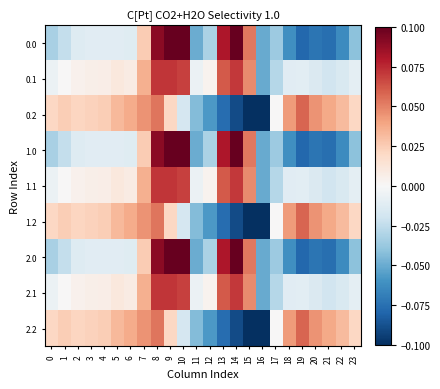

What is the total value across all series at 16?

-0.6